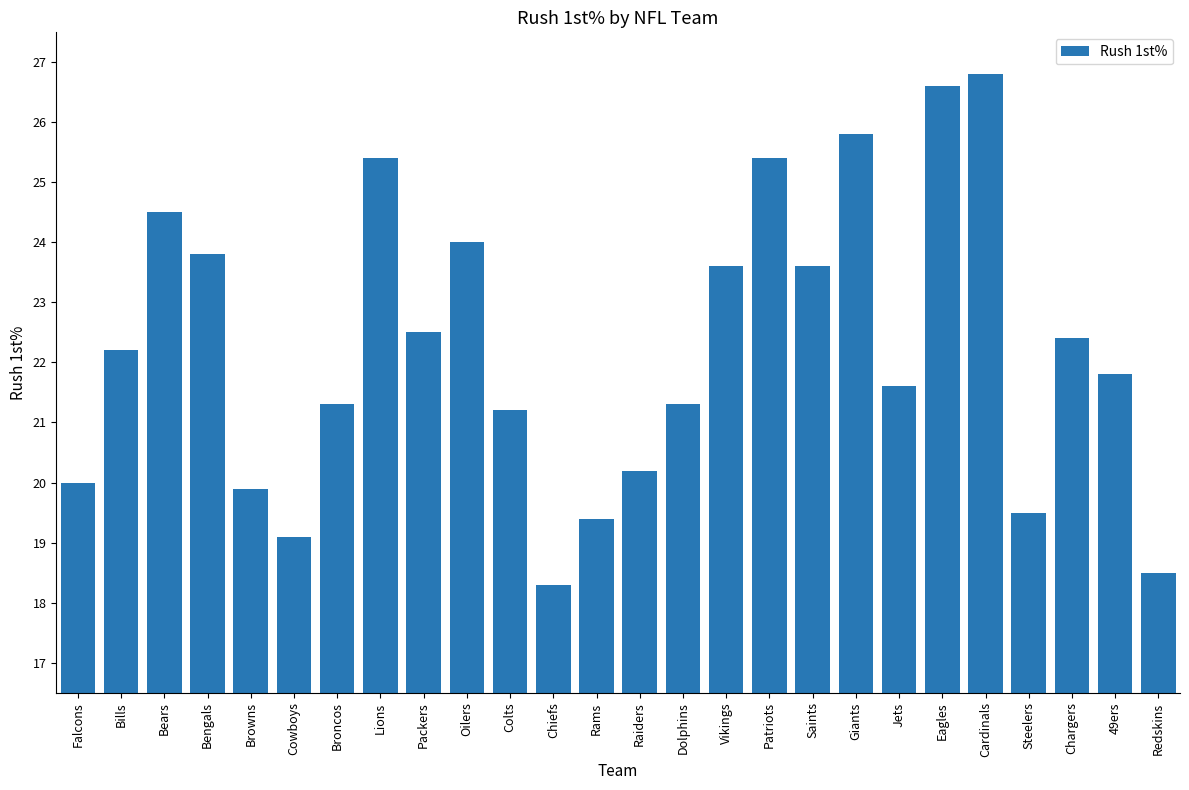

What is the smallest value displayed?

18.3